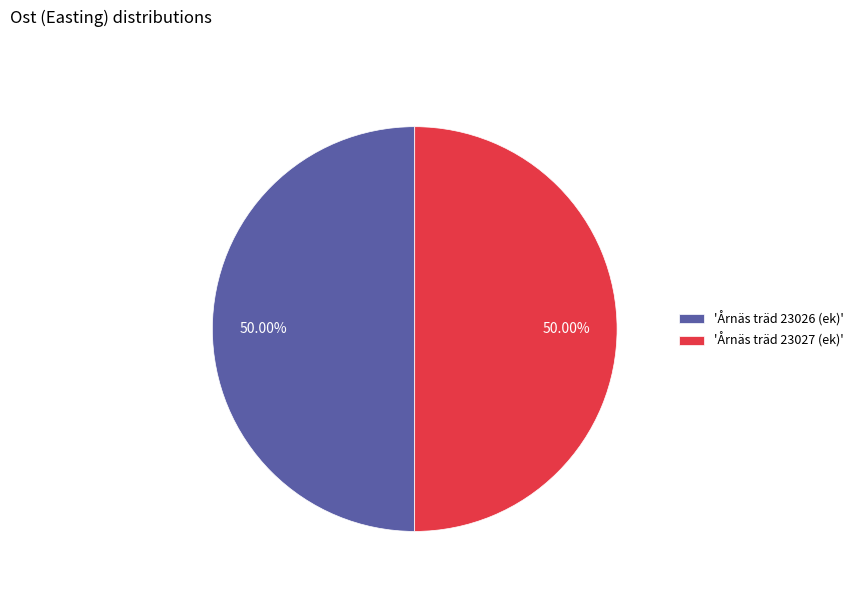

Is the sum of 'Årnäs träd 23026 (ek)' and 'Årnäs träd 23027 (ek)' greater than half?

Yes